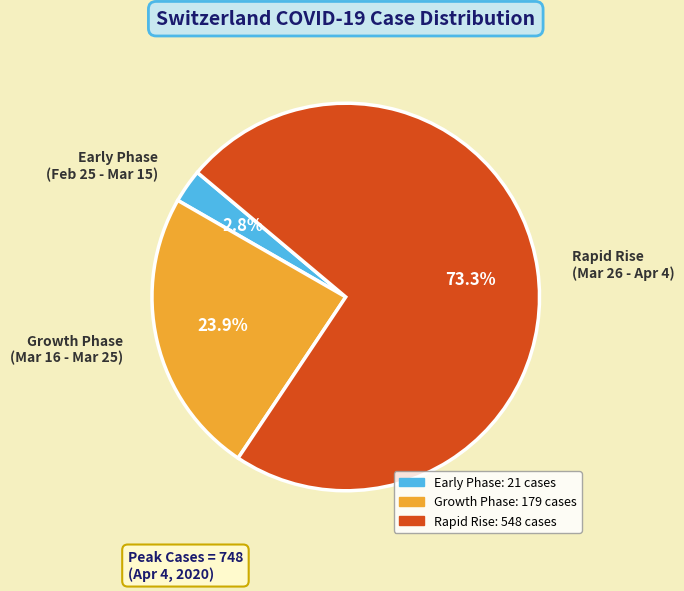

Which category has the biggest portion of the pie?

Rapid Rise (Mar 26 - Apr 4)